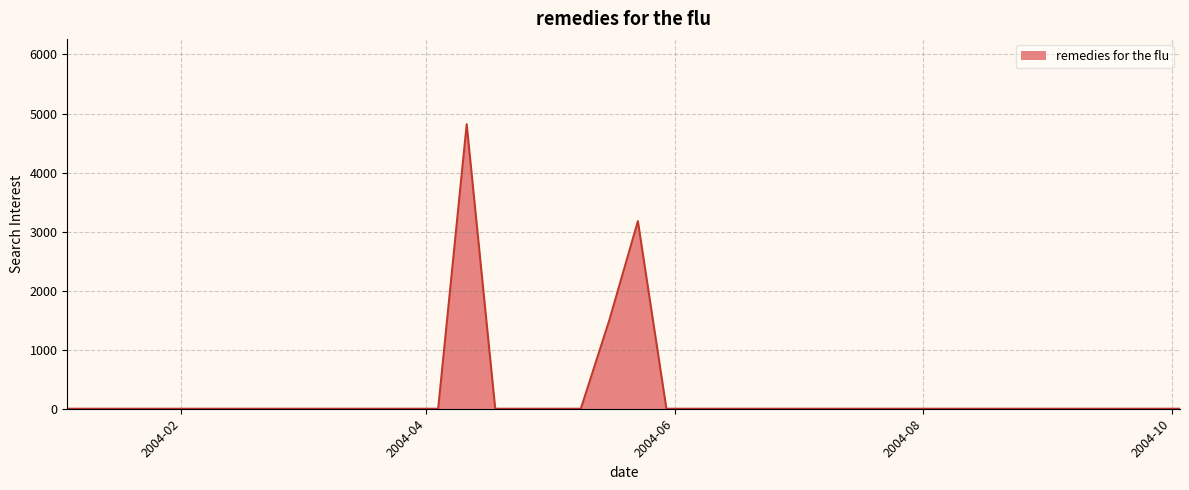

What is the maximum value shown in the chart?

4818.6